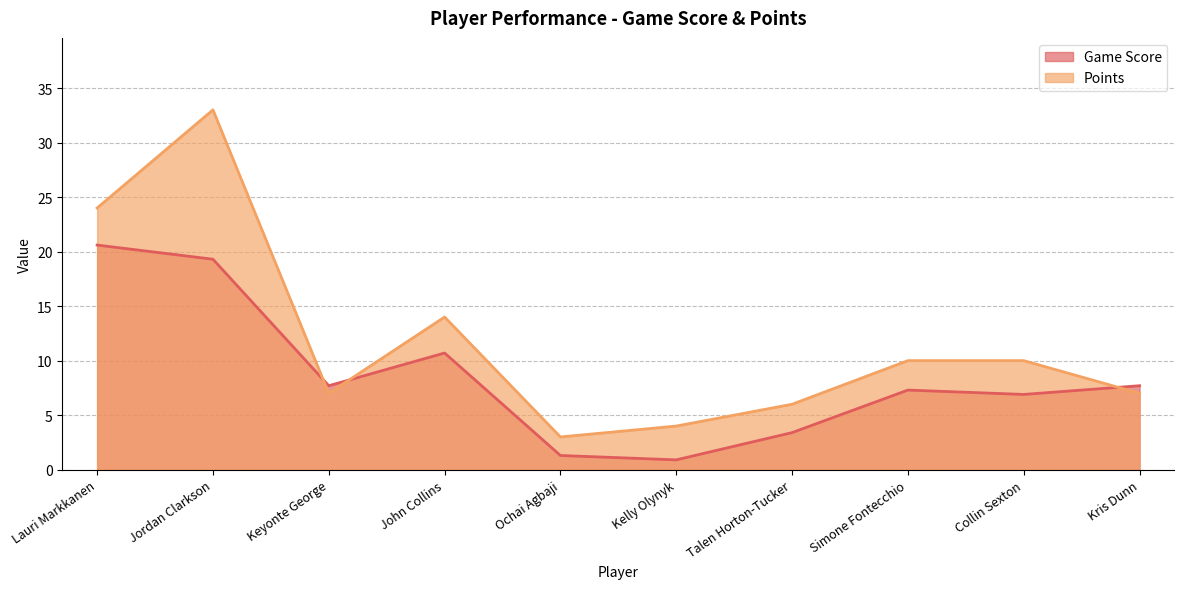

Where do Points and Game Score first cross each other?

Jordan Clarkson and Keyonte George